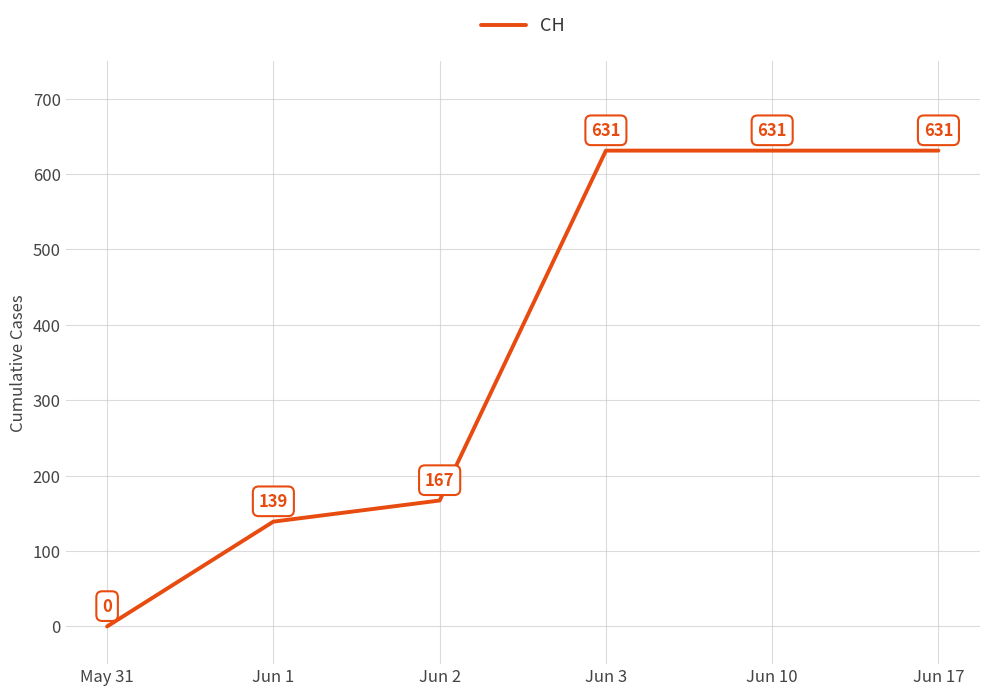

At which category does the chart reach its minimum across all series?

May 31